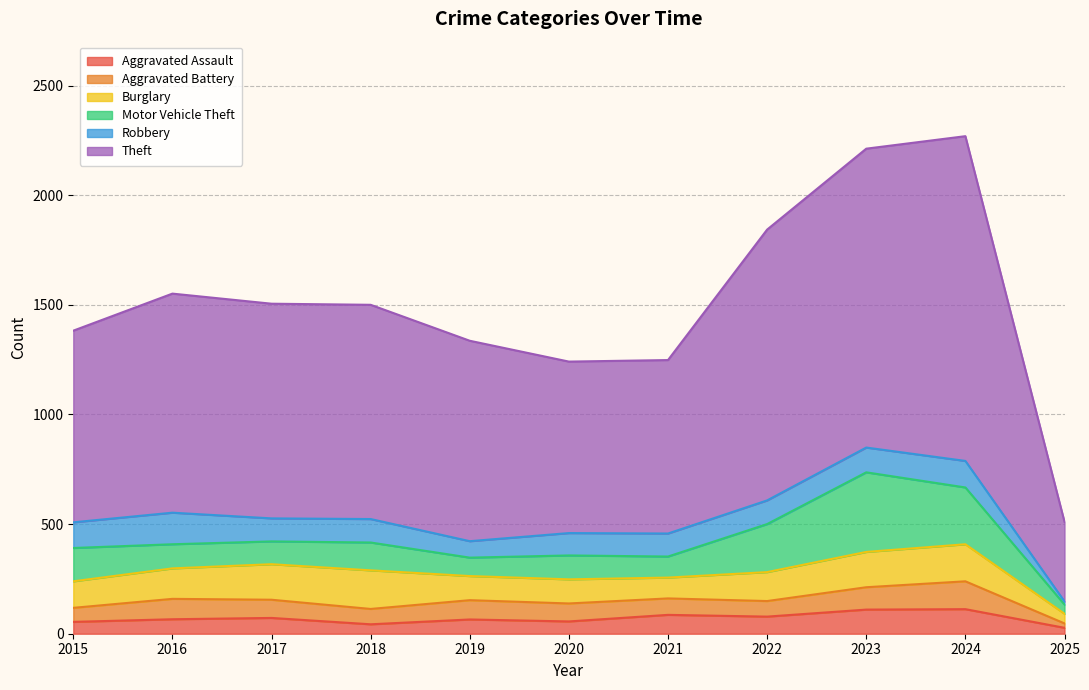

Where does the Aggravated Battery series first go above 82?

2016